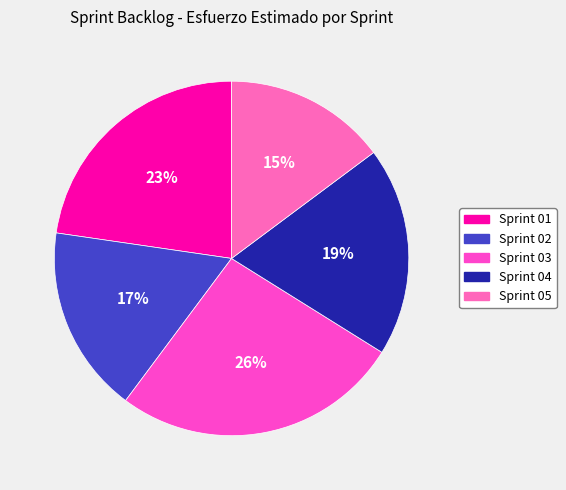

The Sprint 01 slice represents 35% of the pie. True or false?

False